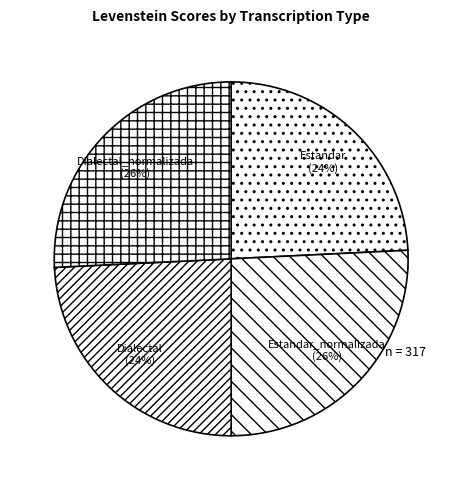

What is the change in value from Estandar to Dialectal_normalizada?

+4.9